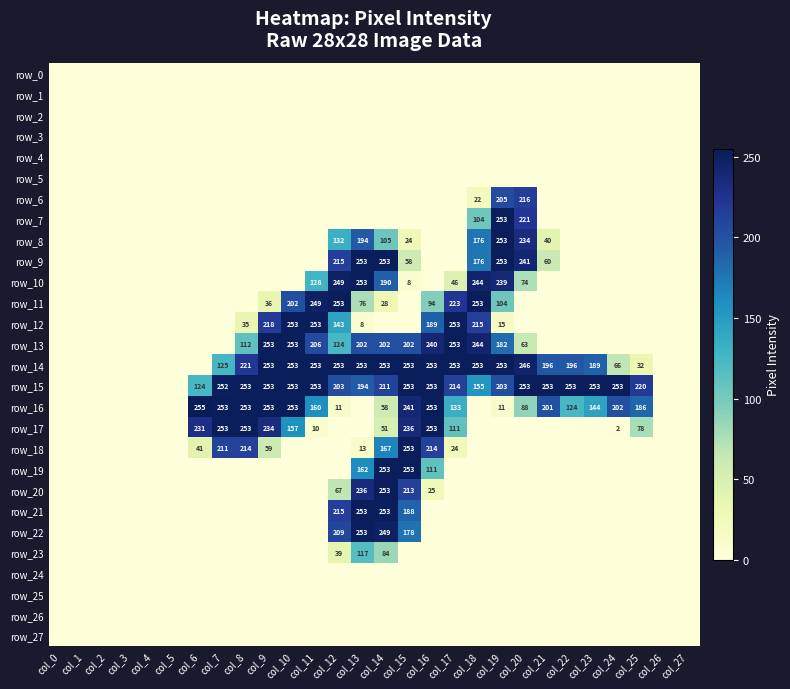

What is the difference between the row_16 values at col_2 and col_23?

144